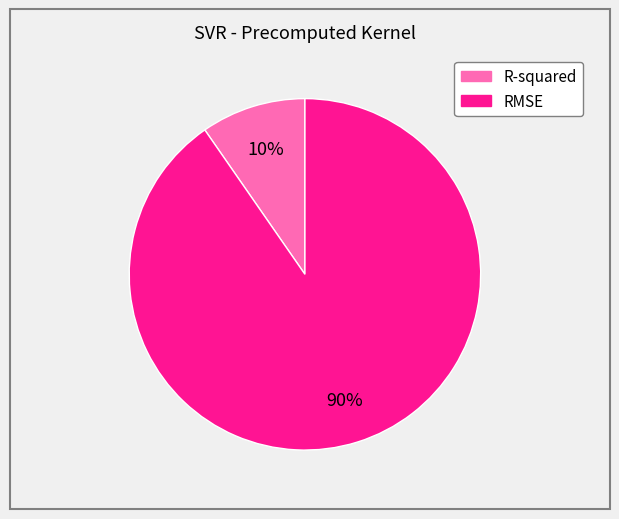

True or false: RMSE accounts for 78% of the total.

False